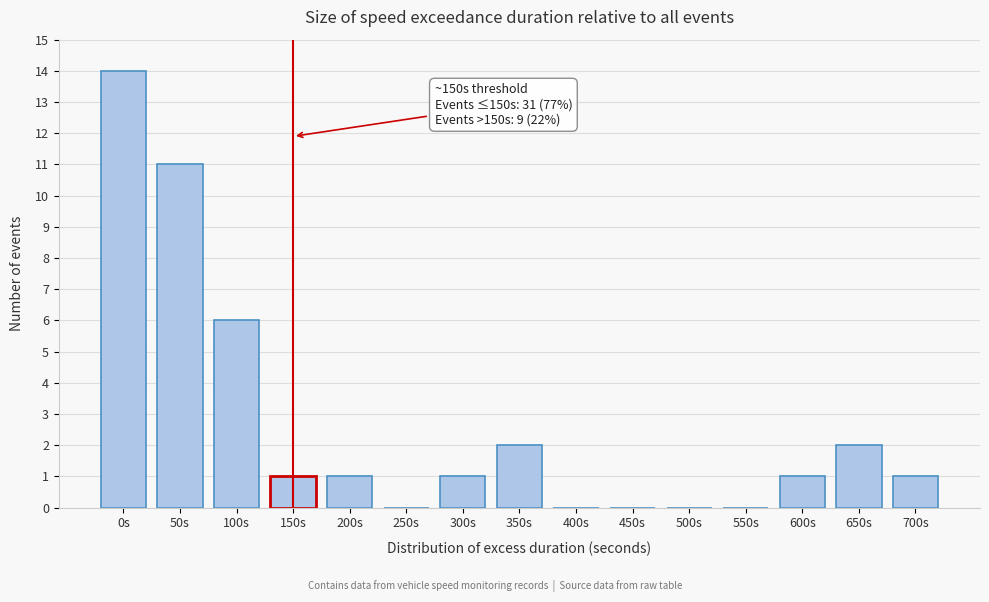

Reading left to right, list all the values displayed in this chart.

0s=14	50s=11	100s=6	150s=1	200s=1	250s=0	300s=1	350s=2	400s=0	450s=0	500s=0	550s=0	600s=1	650s=2	700s=1